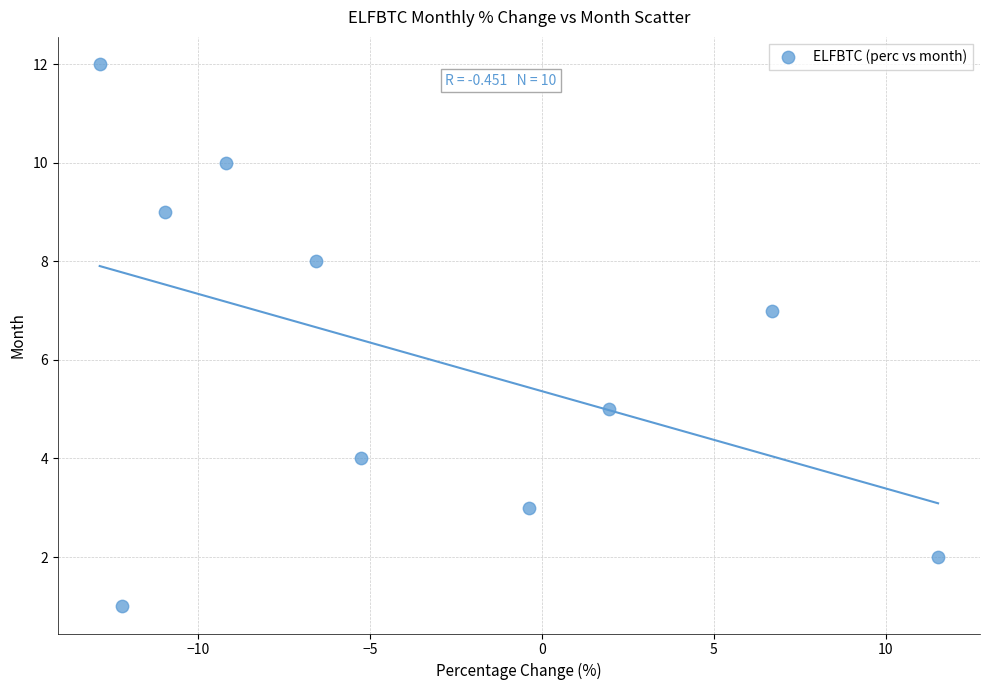

What is the average Y value?

6